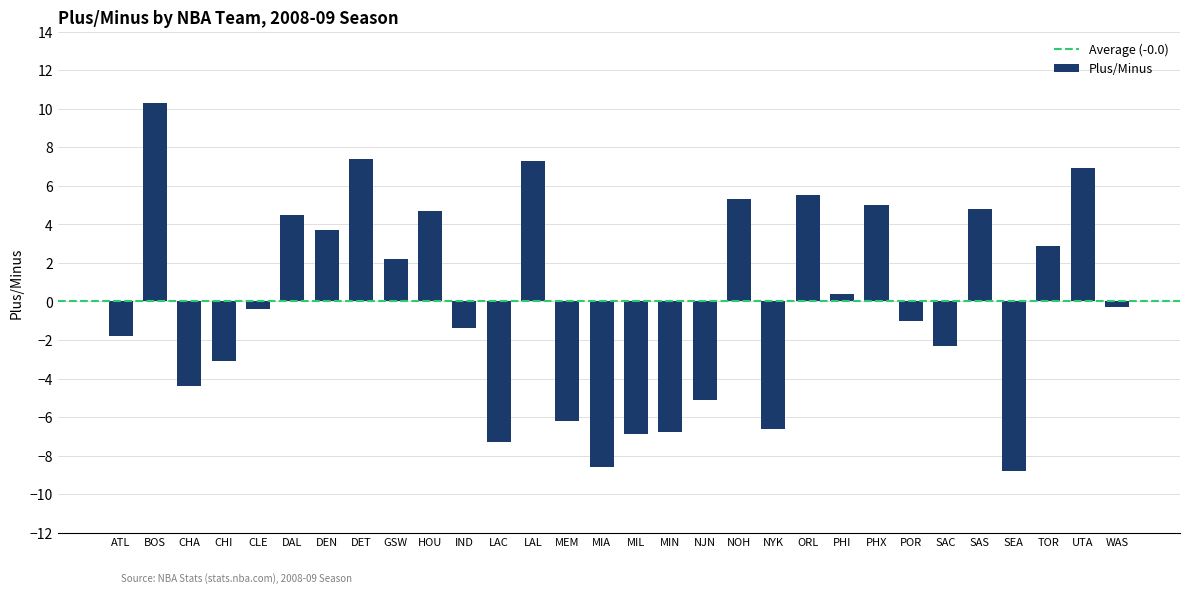

Is it true that the value at NYK is -10.0?

False